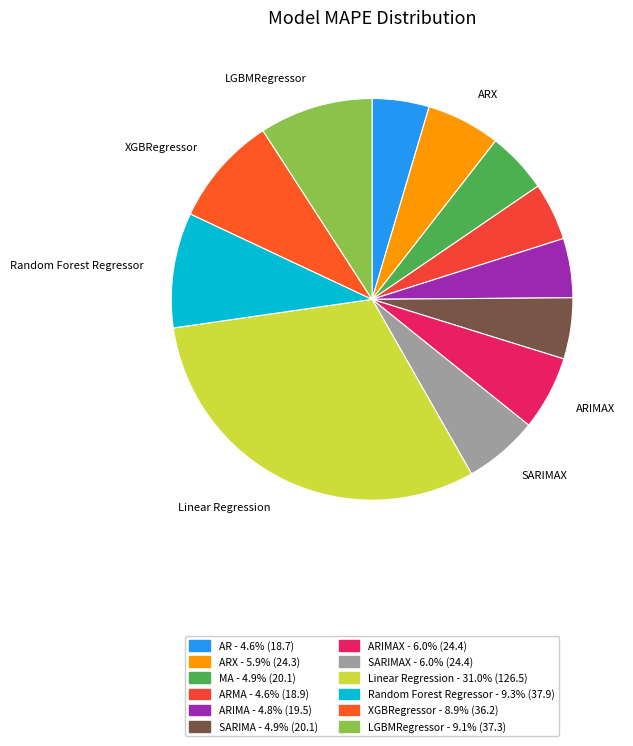

Which slice is the largest?

Linear Regression